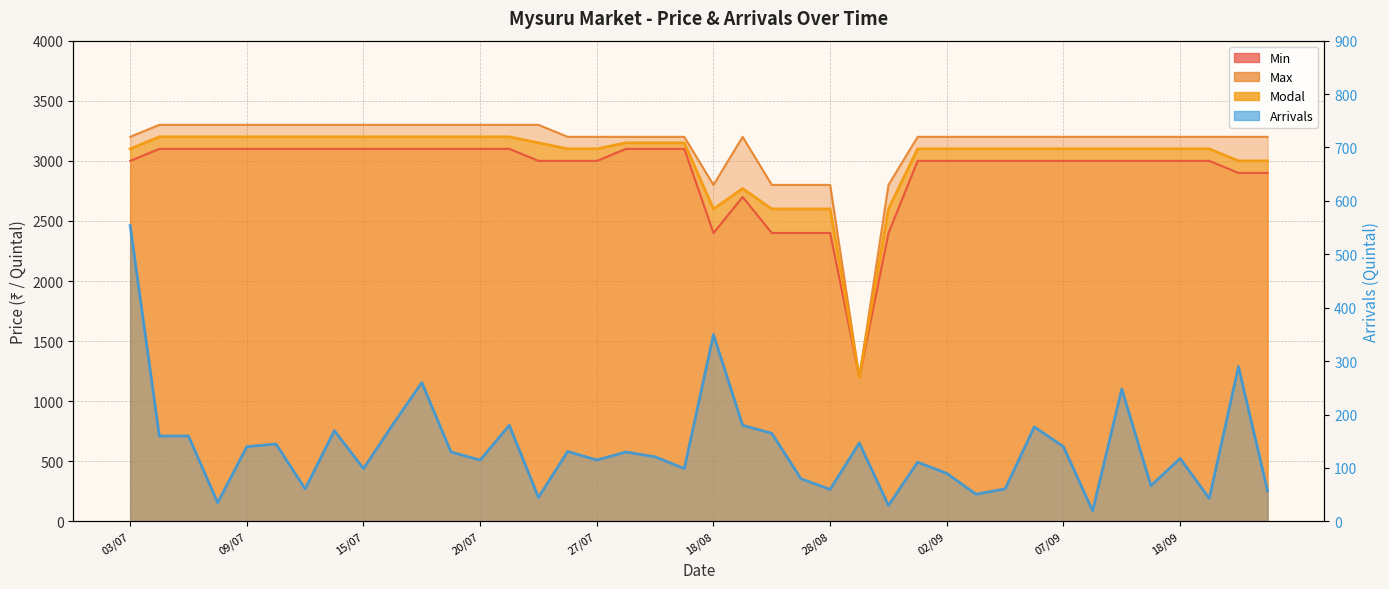

What is the value of the Arrivals point at the 3rd from the left?

160